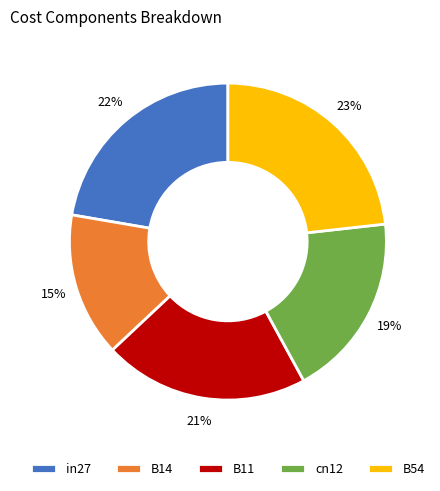

To the nearest percent, what is the average slice percentage?

20%